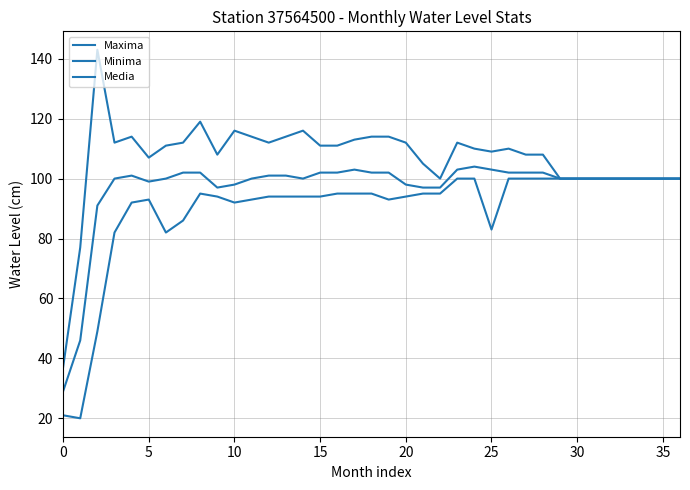

Is this an area chart (filled region under the line)?

No